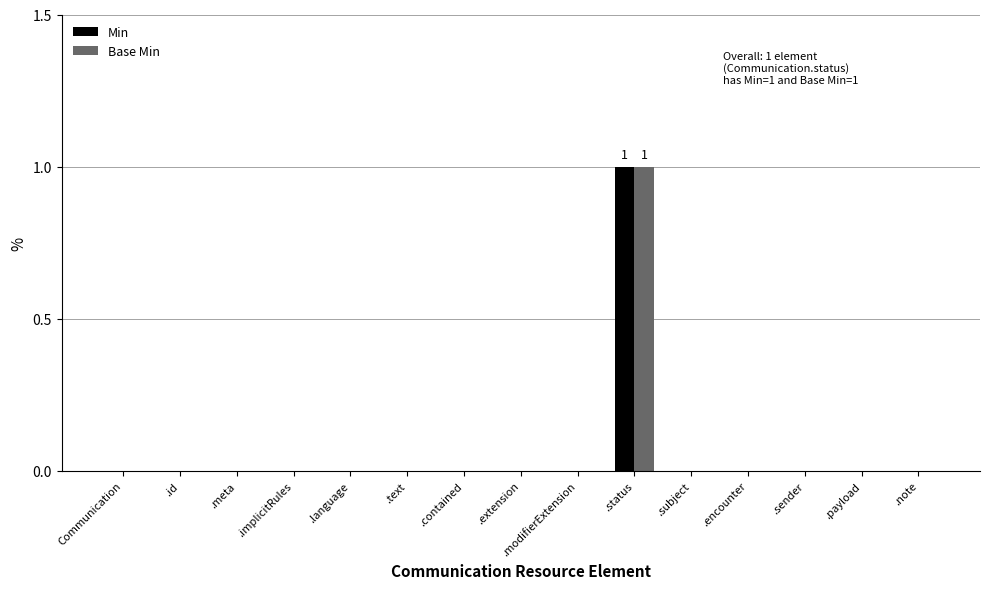

How many groups of bars are there?

15